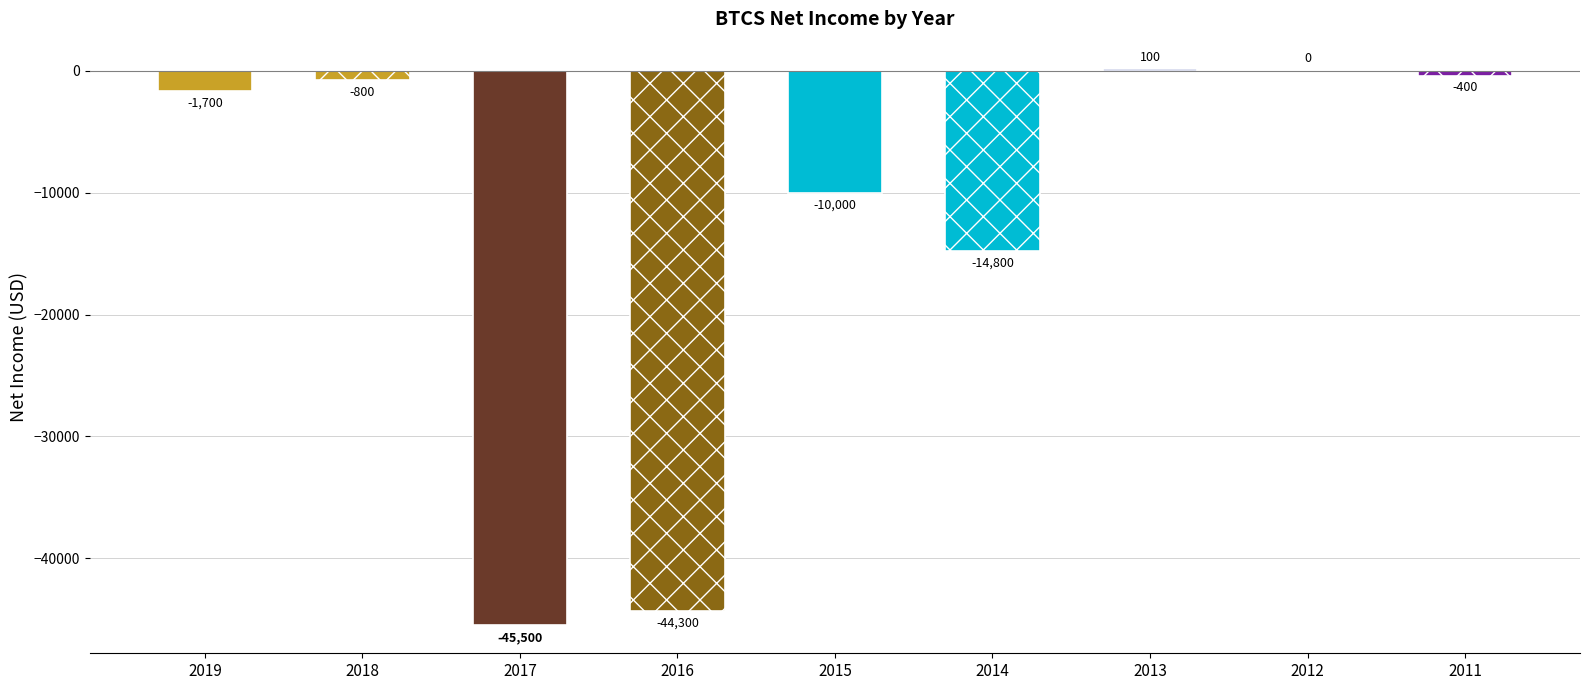

How many distinct data groups are displayed?

1